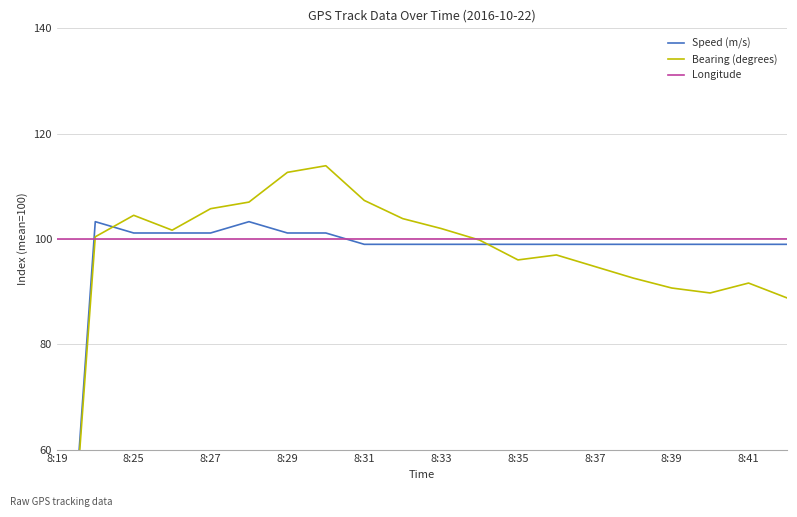

Is it true that Longitude equals 135.3 at 8:31?

False